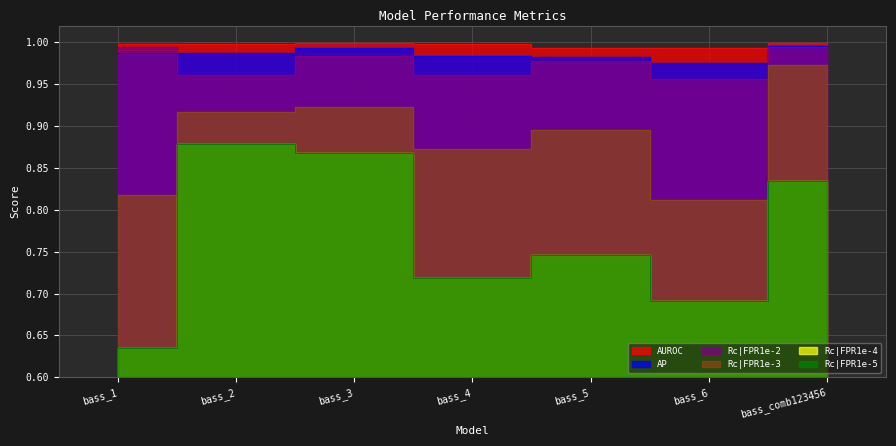

What is the difference between the maximum and second lowest values in the Rc|FPR1e-5 series?

0.2